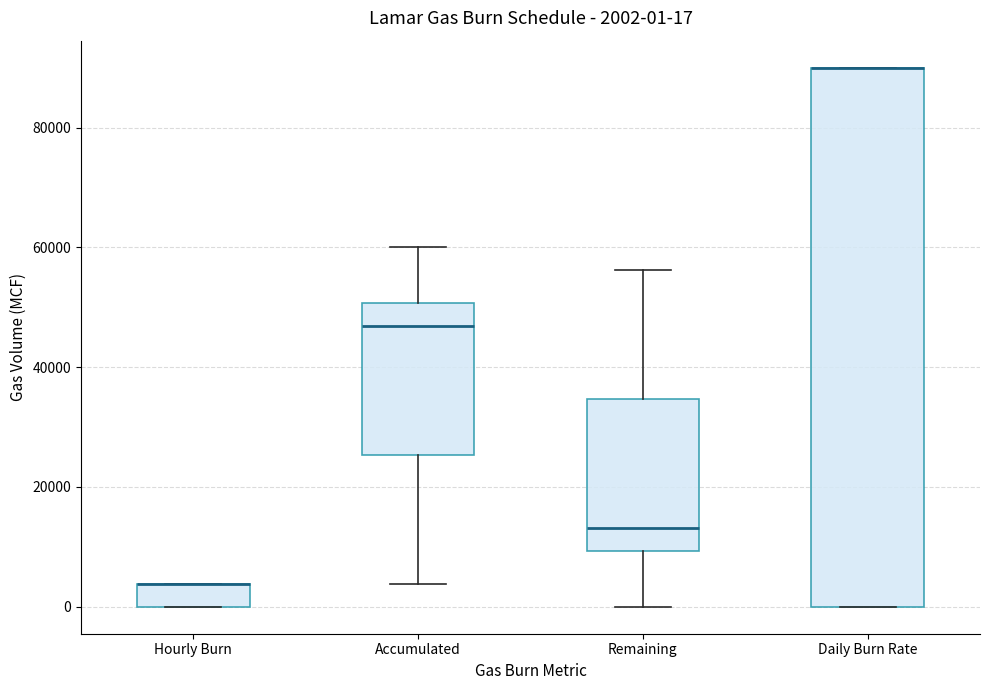

Comparing the boxes themselves (not the whiskers), which one is the tallest?

Daily Burn Rate